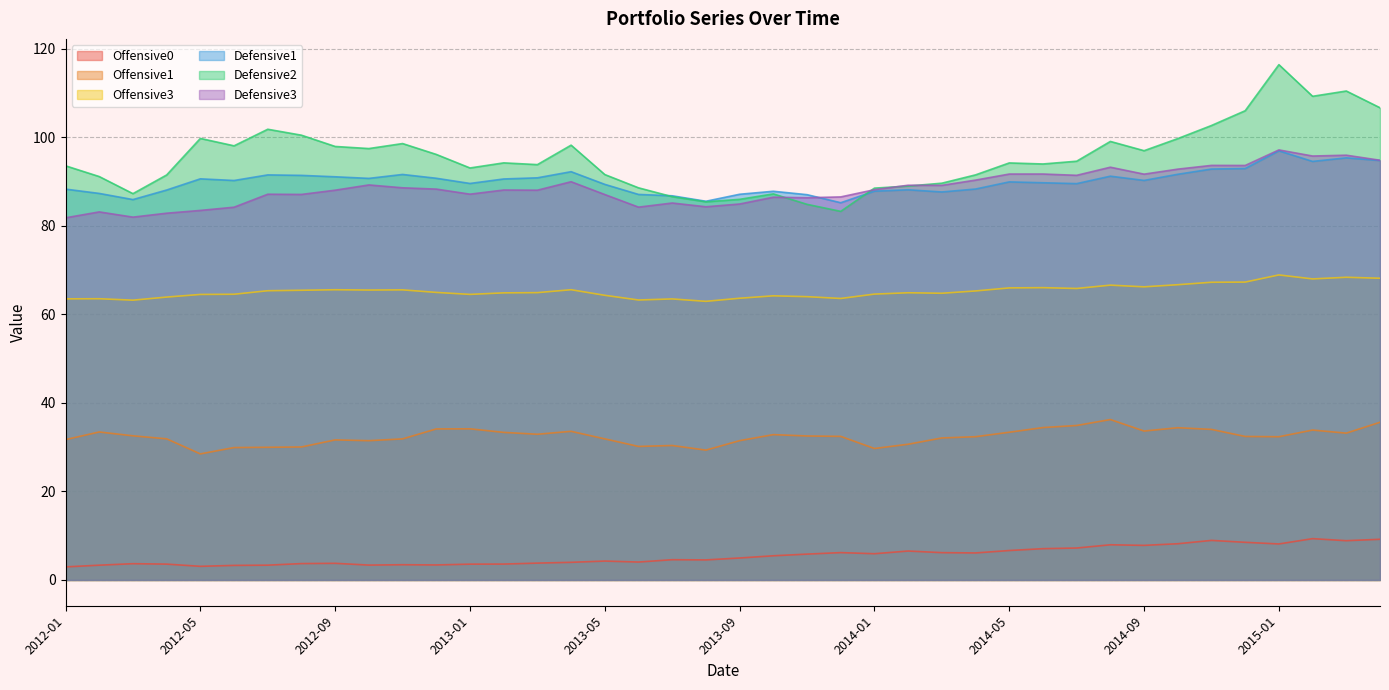

Which series has the widest spread of values?

Defensive2